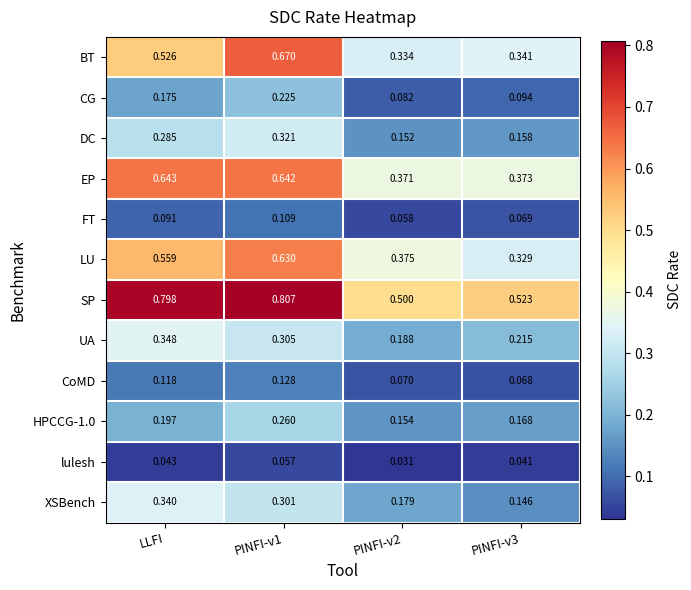

How many categories are shown in the chart?

4